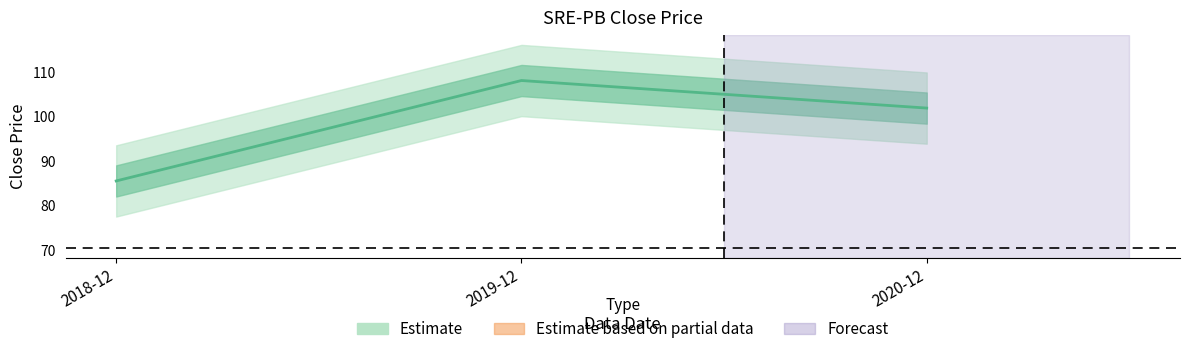

List the labels in order of value, smallest first.

2018-12, 2020-12, 2019-12